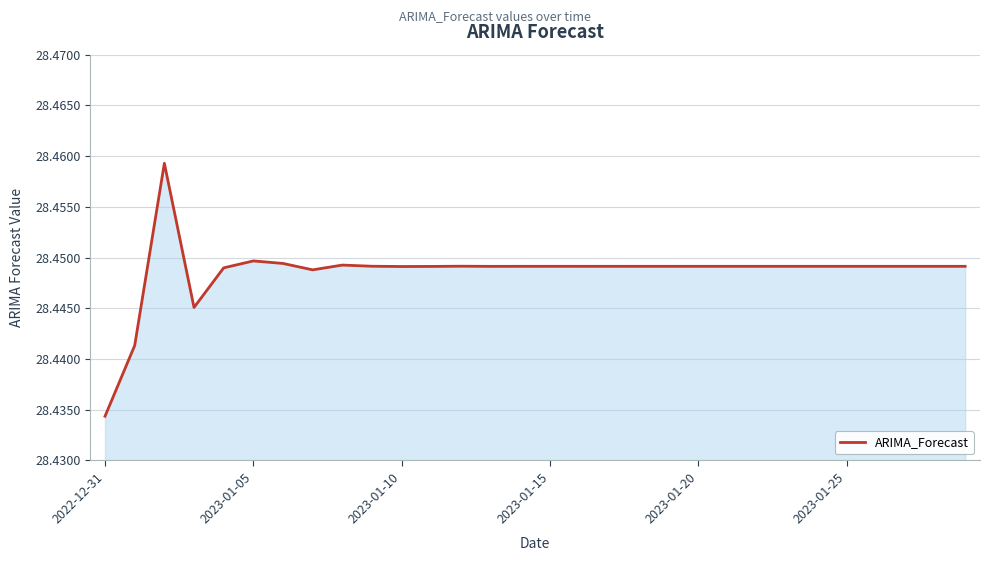

Does the chart display data point markers on the line(s)?

No